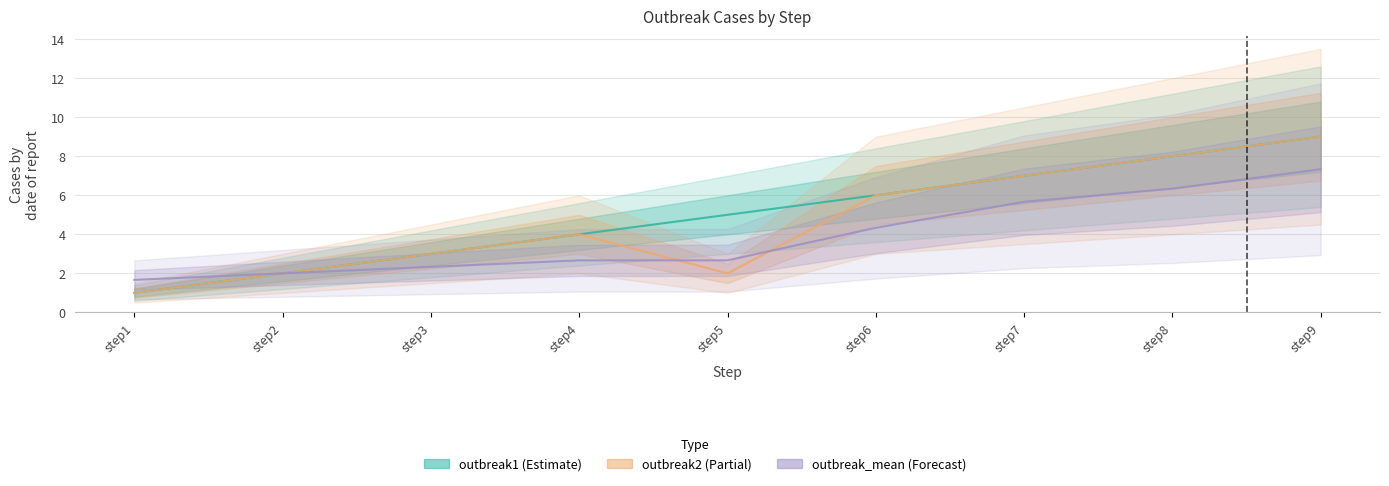

The outbreak1 series shows 6.0 at step6. True or false?

True